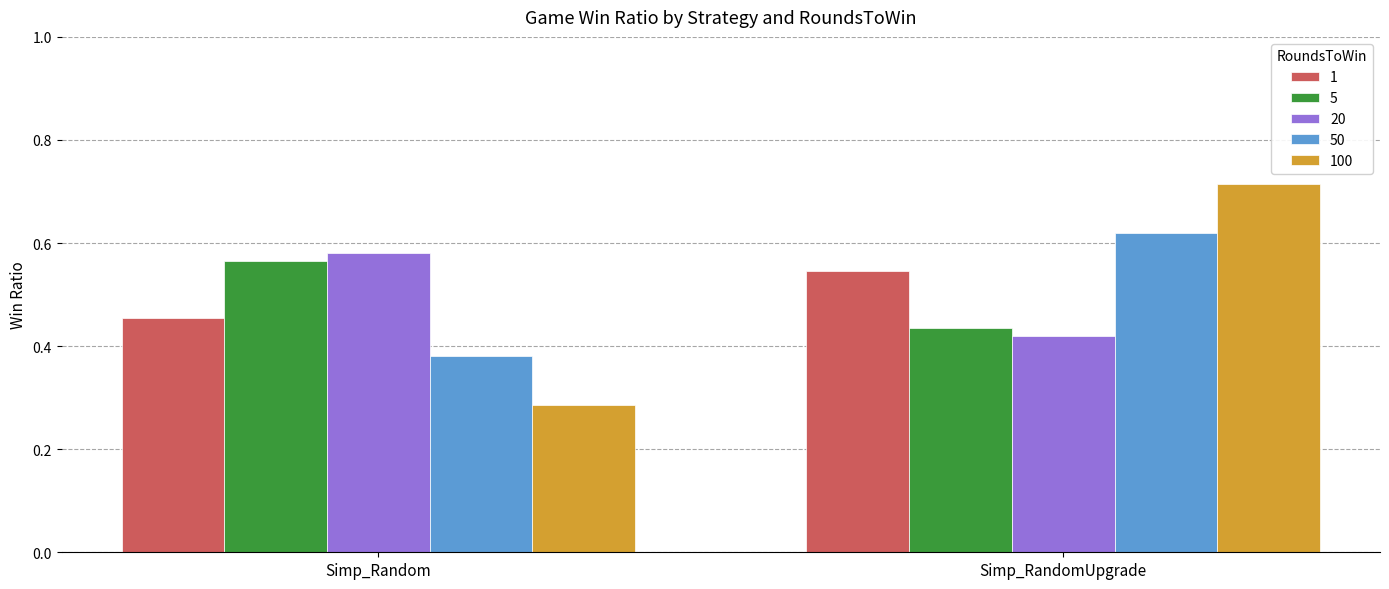

Between Simp_Random and Simp_RandomUpgrade, which series saw the biggest shift?

100